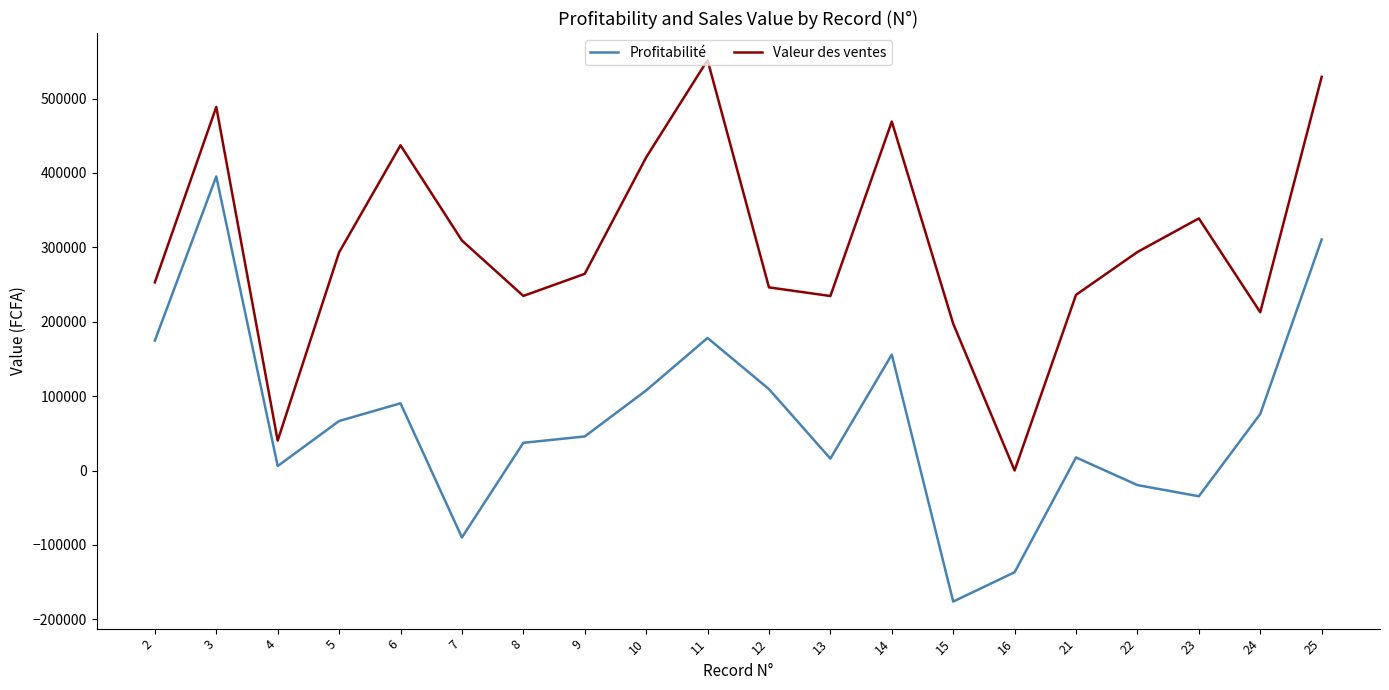

Rank the series at 21 from highest to lowest value.

Valeur des ventes, Profitabilité